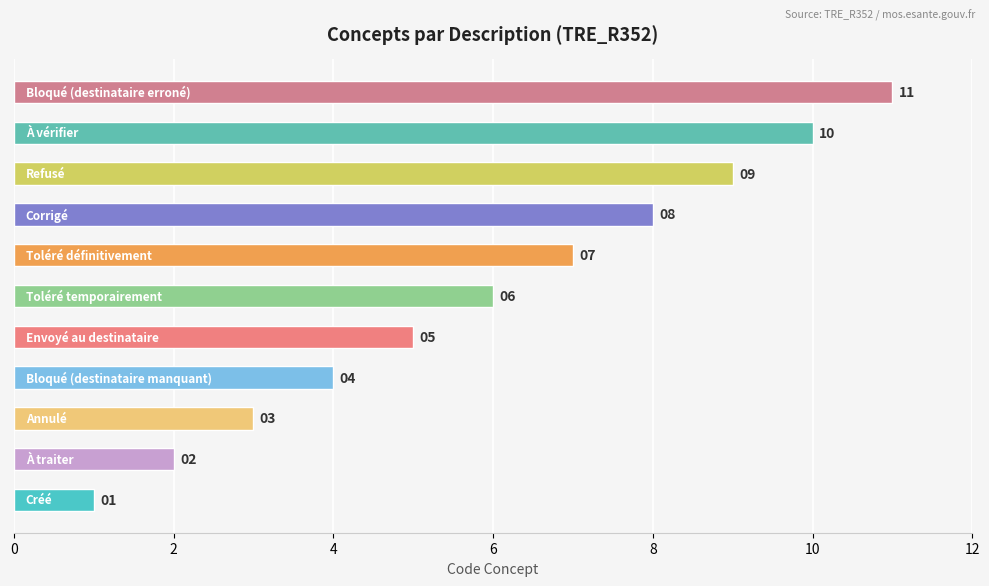

Count the values in the range 3 to 9.

7